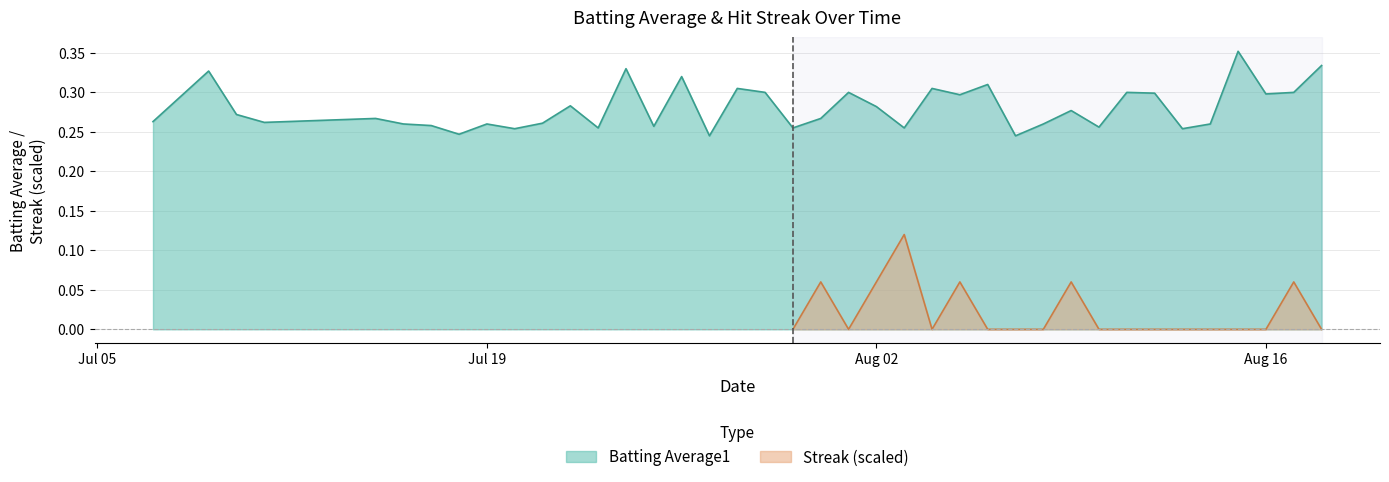

At which category does the data reach its first local valley?

2010-07-11